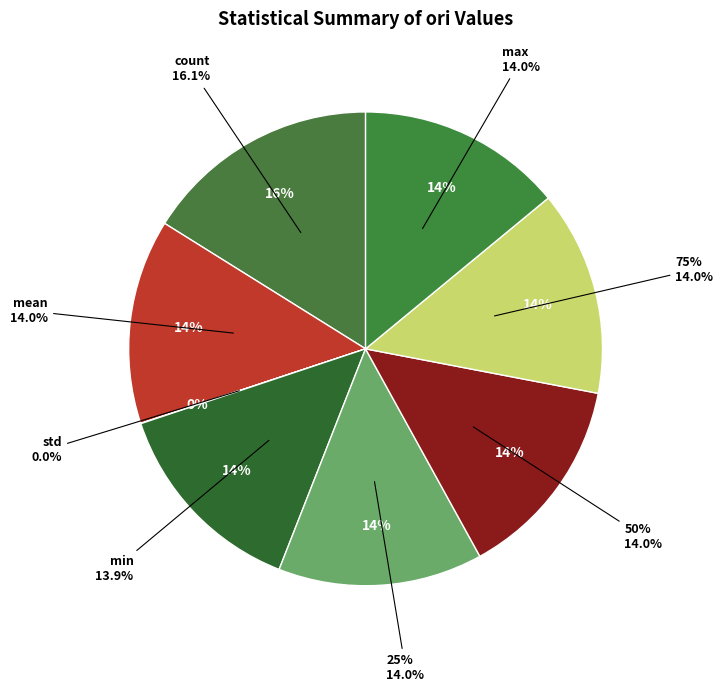

To the nearest percent, what is the difference between the largest and smallest slice percentages?

16%